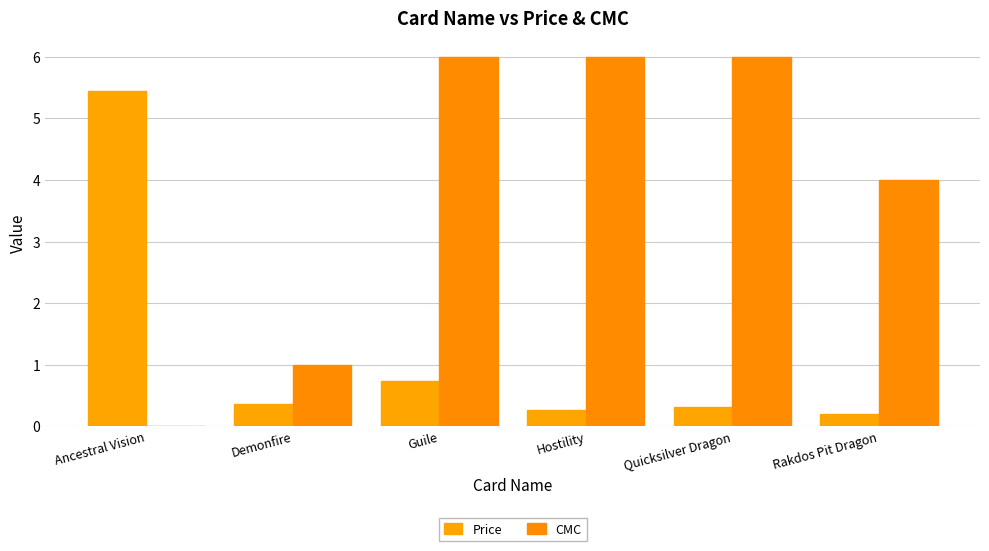

What is the approximate value of Price at Ancestral Vision?

5.4